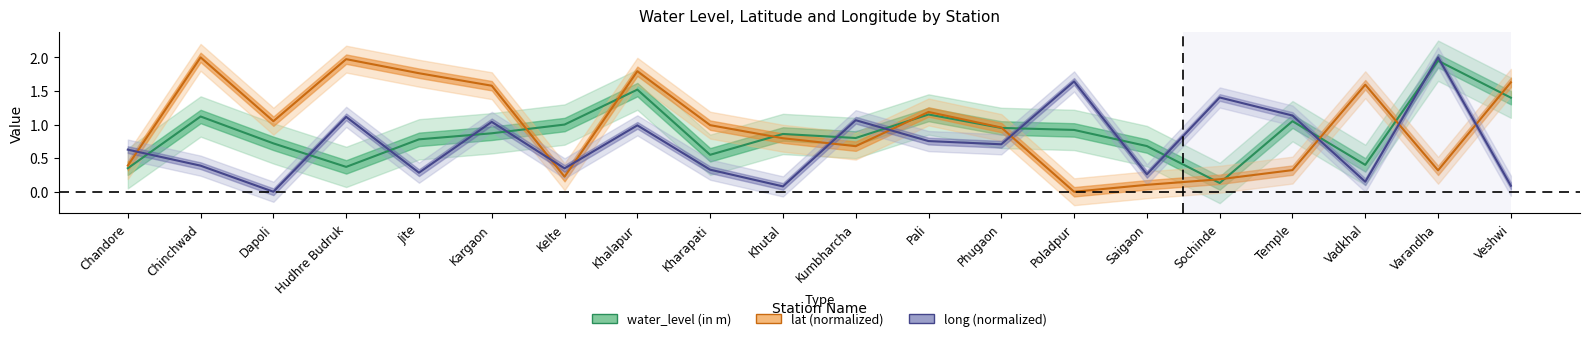

What is the difference between the second highest and minimum values in the water_level (in m) series?

1.4